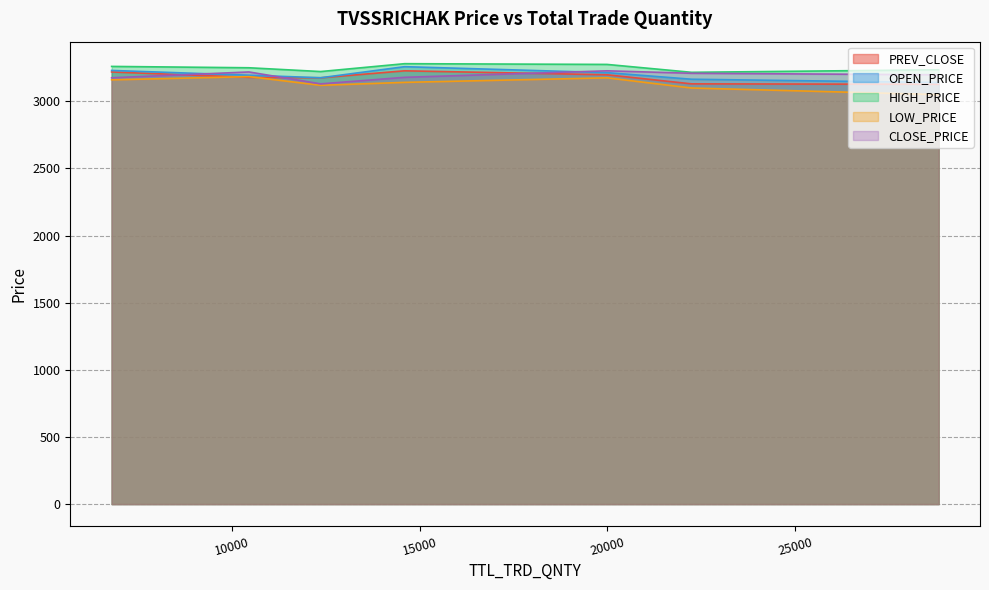

Where is PREV_CLOSE nearest to the value 3176?

12363